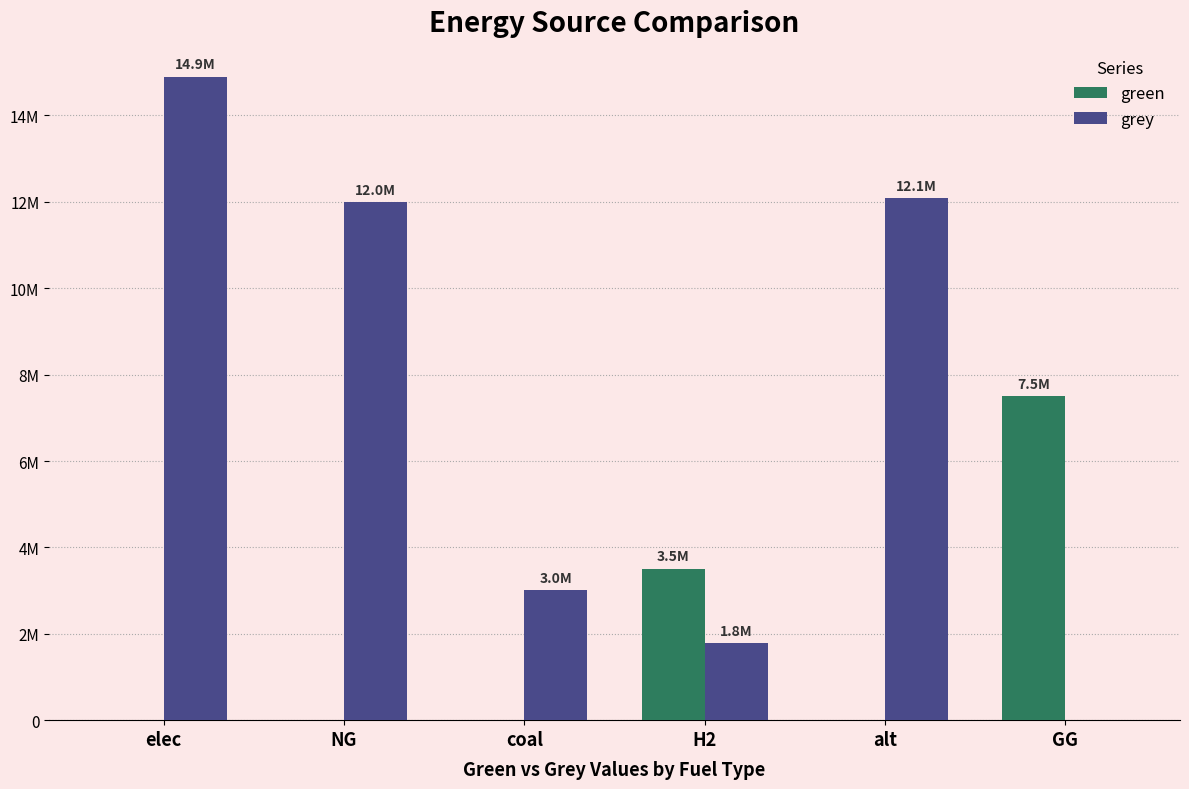

List the series in order of their peak value, highest first.

grey, green